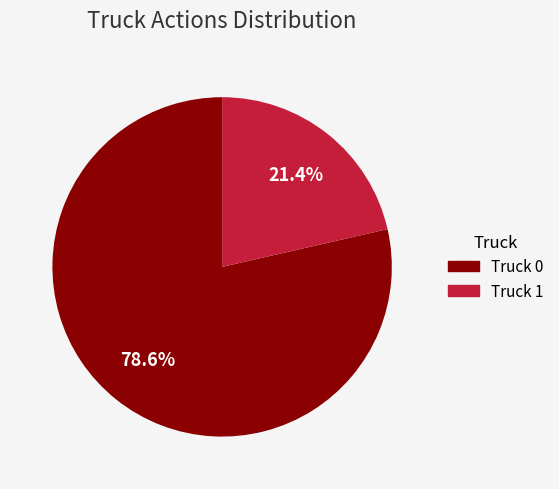

Which category has the smallest portion of the pie?

Truck 1